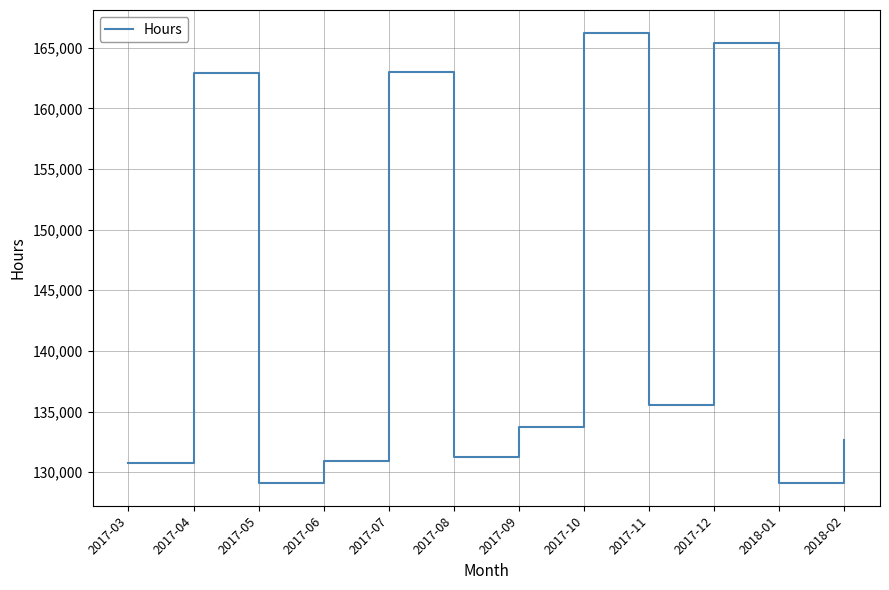

At which category does the data reach its first local peak?

2017-04